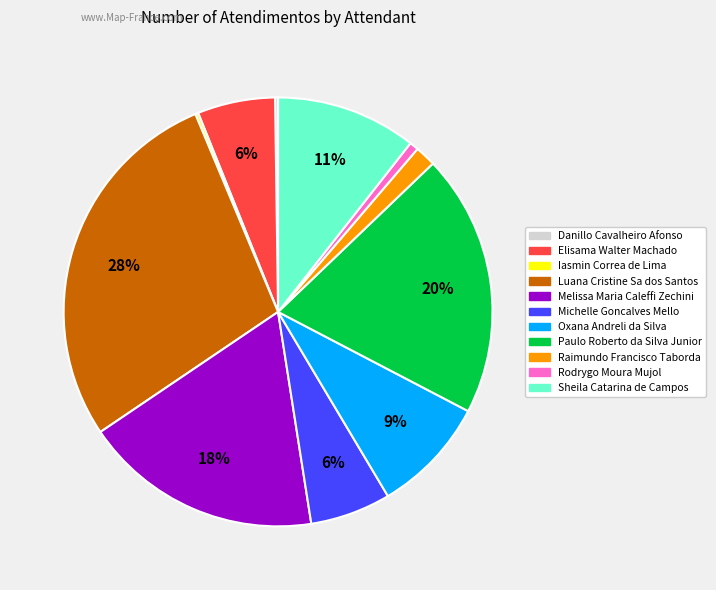

To the nearest percent, what percentage of the pie is Michelle Goncalves Mello?

6%